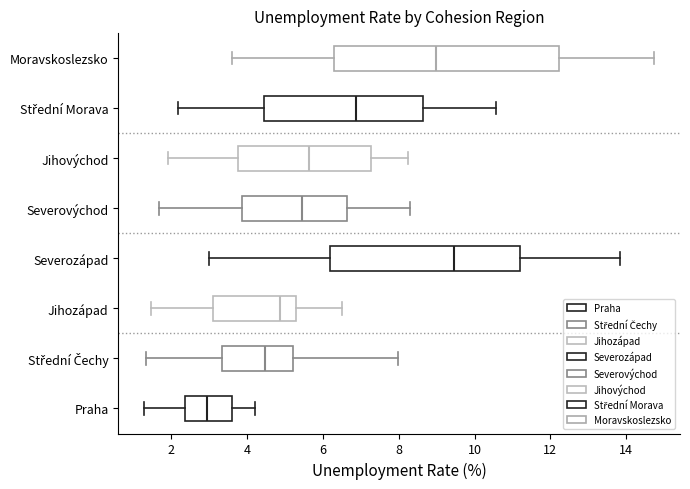

Which box is the widest, from its left edge to its right edge?

Moravskoslezsko